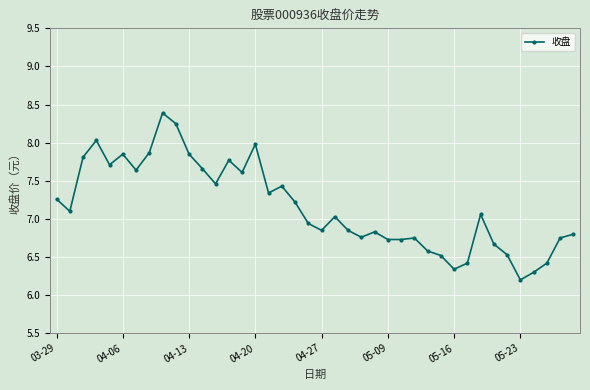

What is the smallest value displayed?

6.2